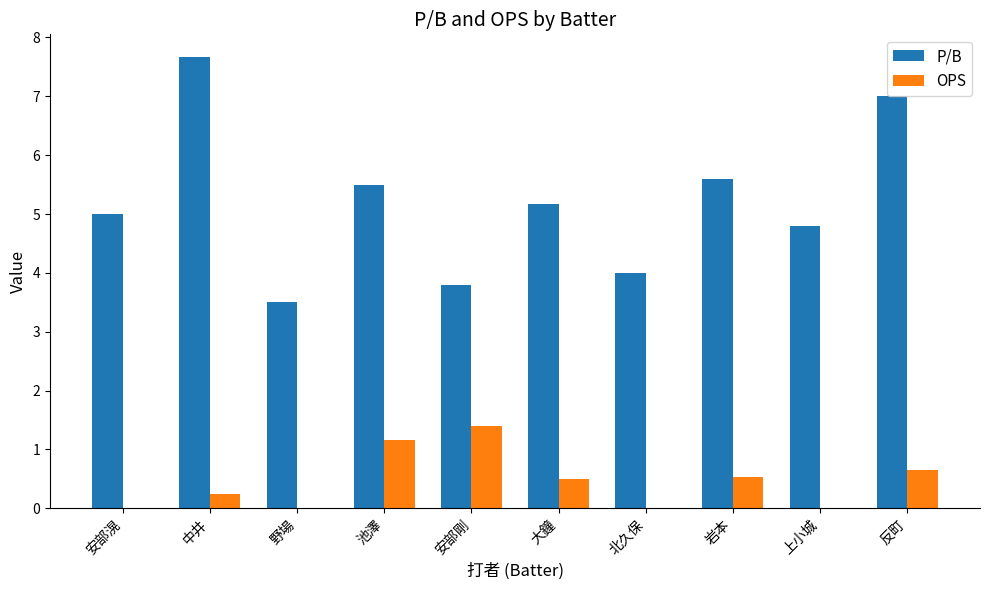

What is the total value across all series at 岩本?

6.1